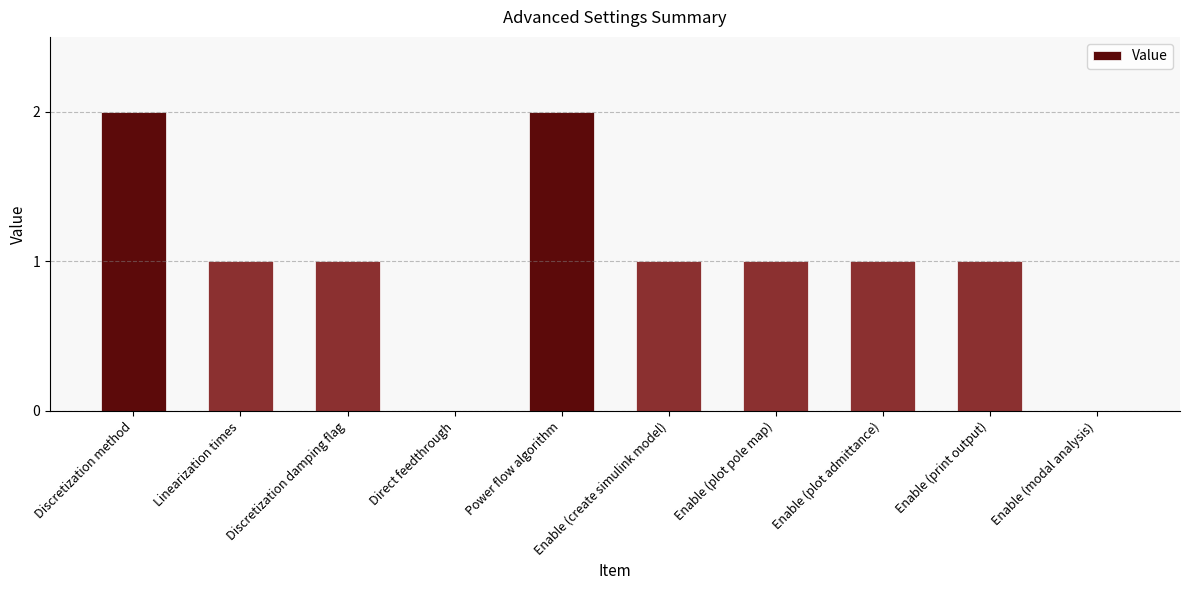

The chart shows a value of 2 at Enable (print output). True or false?

False